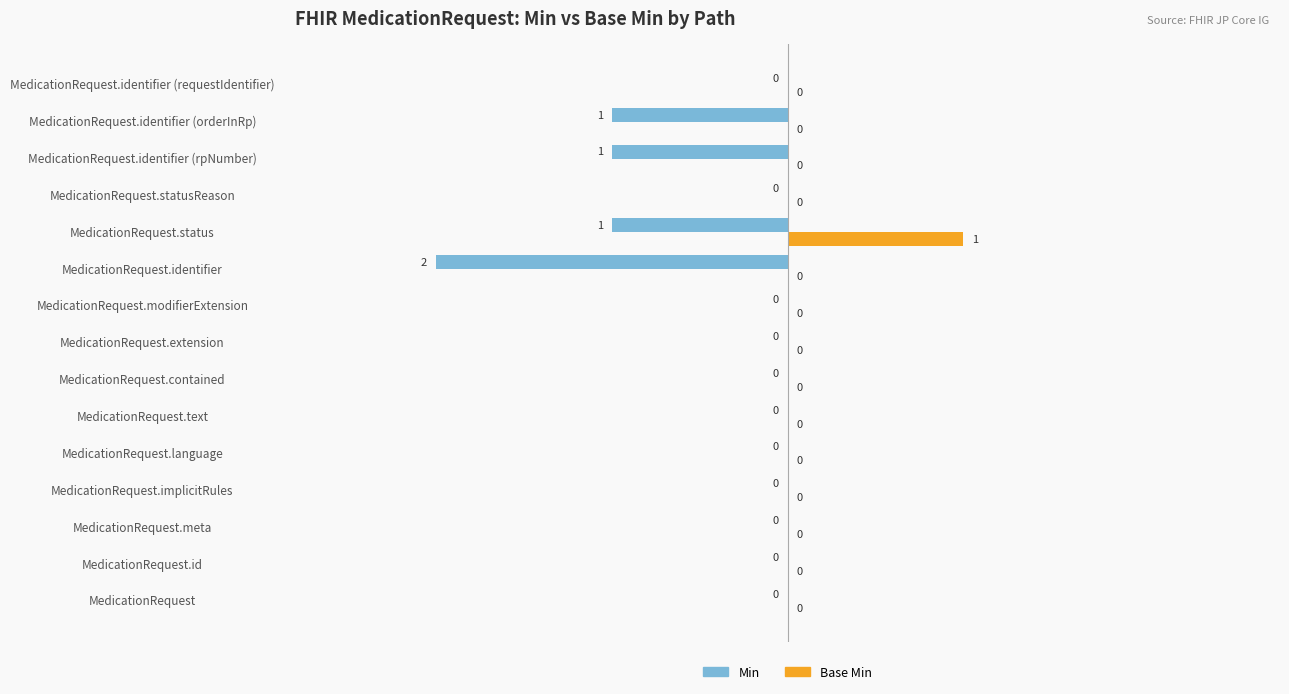

Which label corresponds to the largest value in the chart?

MedicationRequest.status